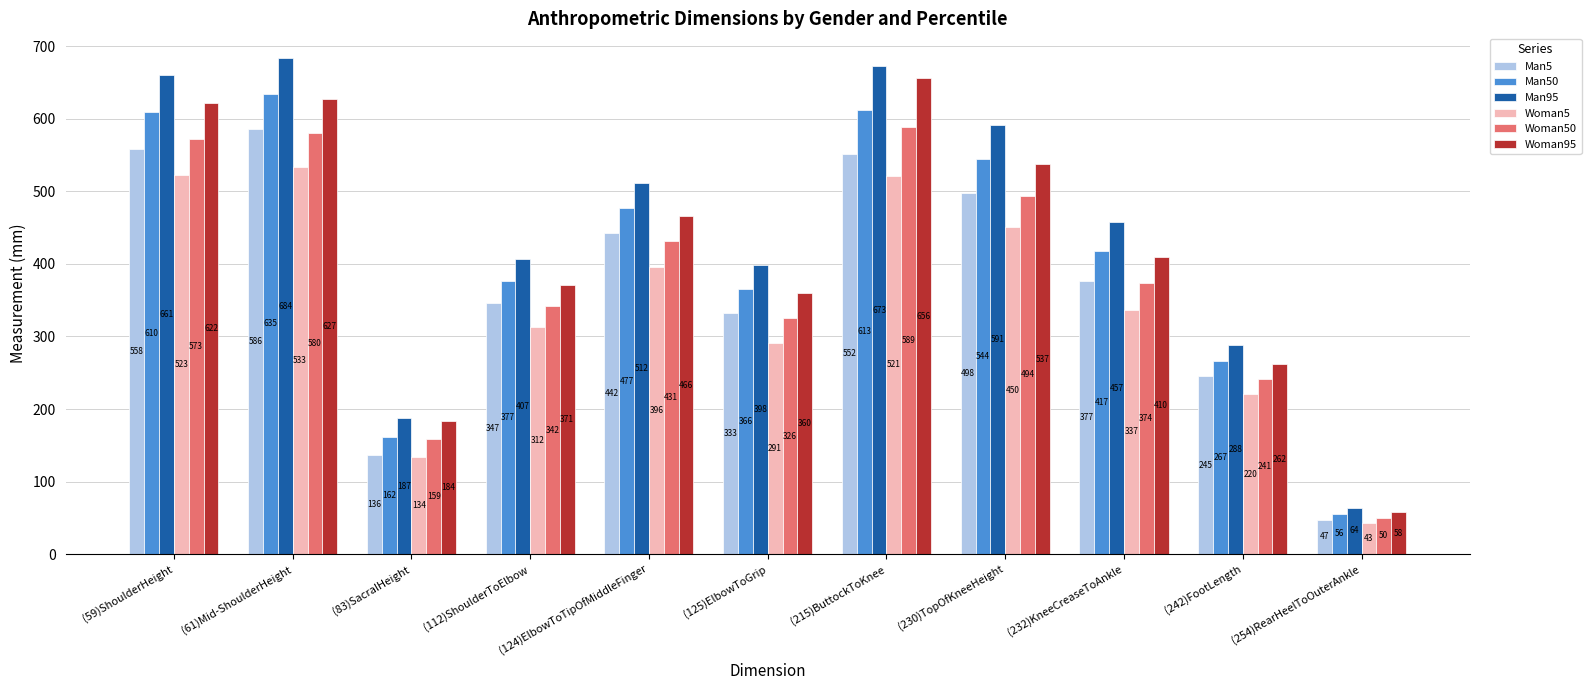

Are the bars grouped side by side (vs. stacked)?

Yes